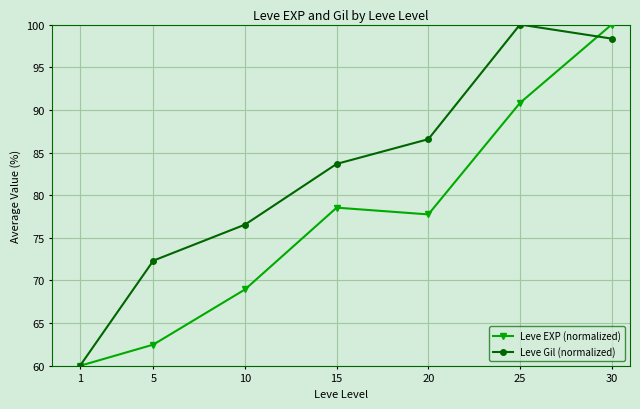

What are all the series names shown in the legend?

Leve EXP (normalized), Leve Gil (normalized)